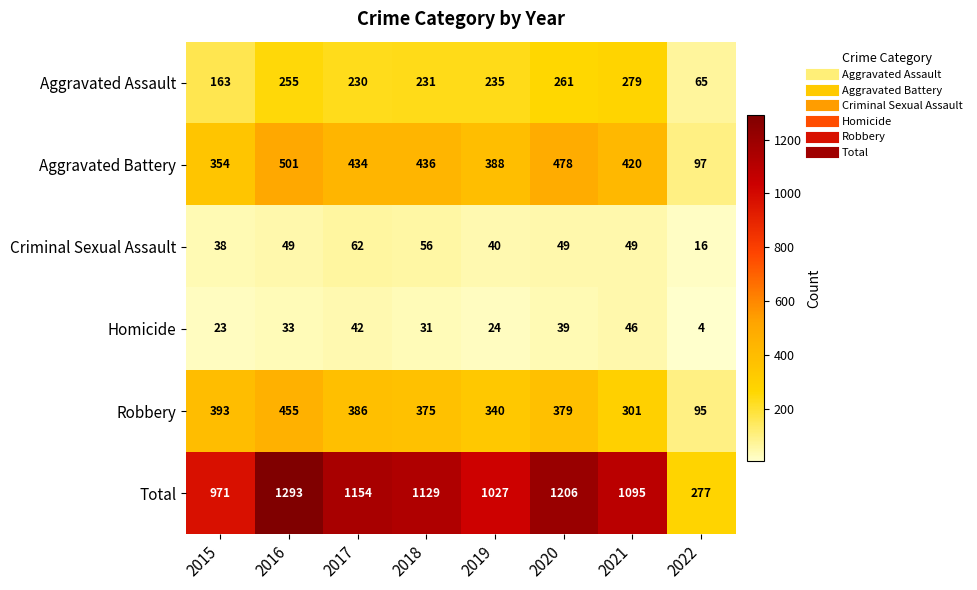

Count the number of data series in this chart.

6